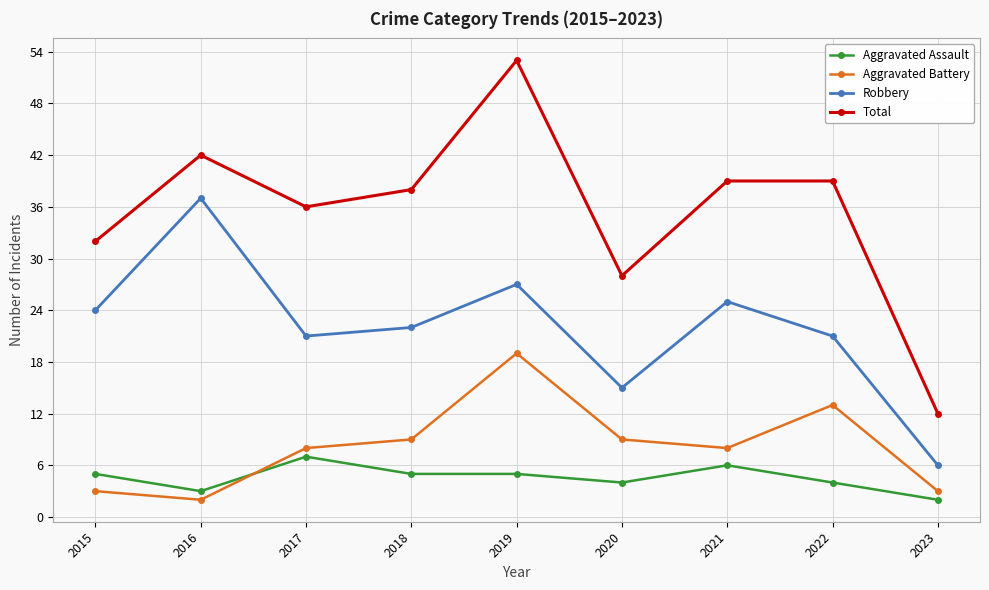

True or false: Total has more than 0 interior local peaks.

True